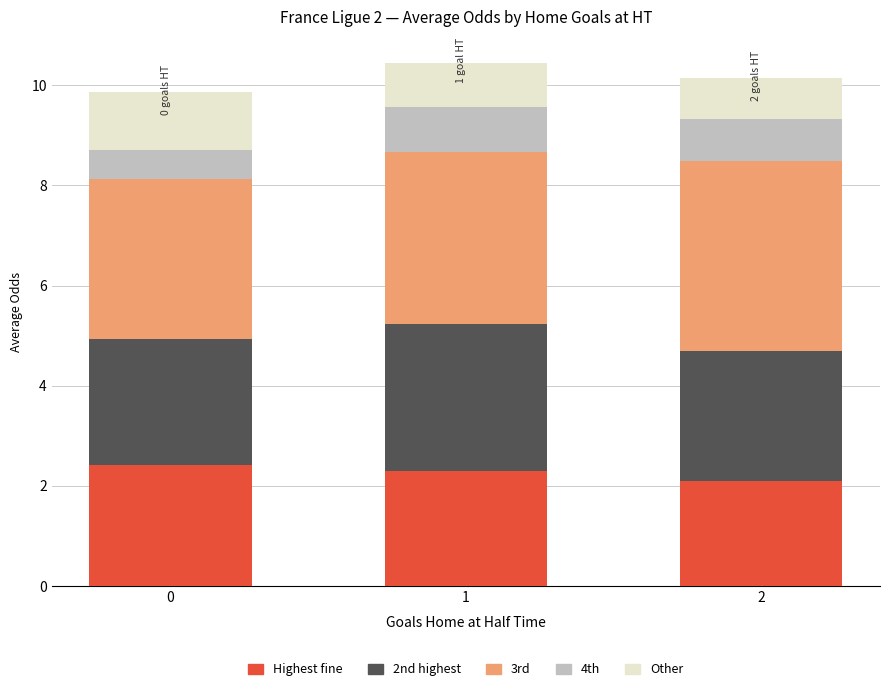

What is the total value across all series at 1?

10.5